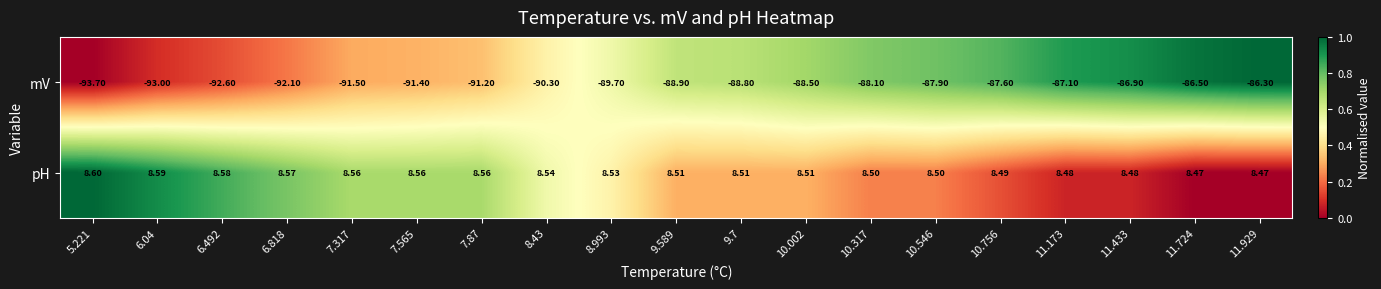

At which category is the sum across all series the highest?

11.929